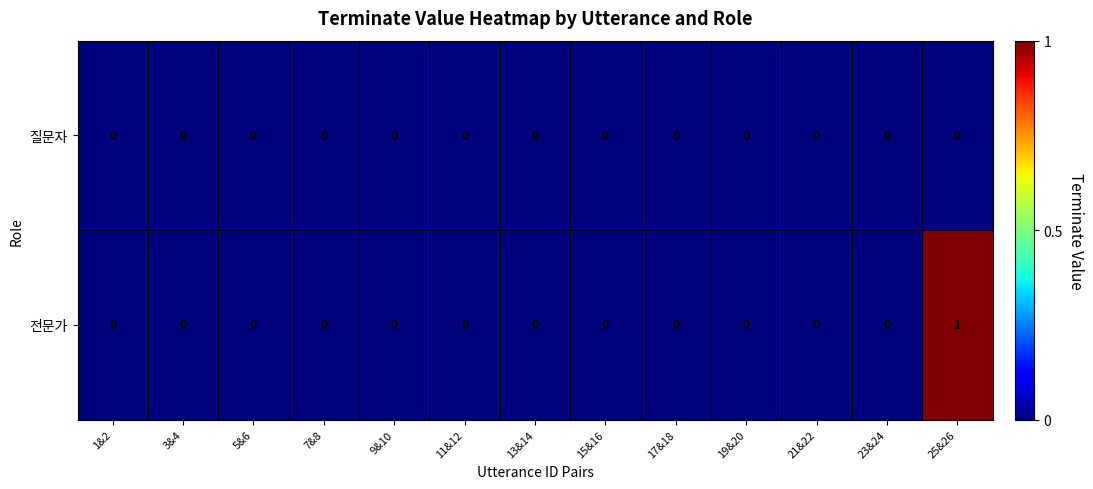

Reading right to left, list all the values displayed in this chart.

질문자: 0	0	0	0	0	0	0	0	0	0	0	0	0
전문가: 1	0	0	0	0	0	0	0	0	0	0	0	0